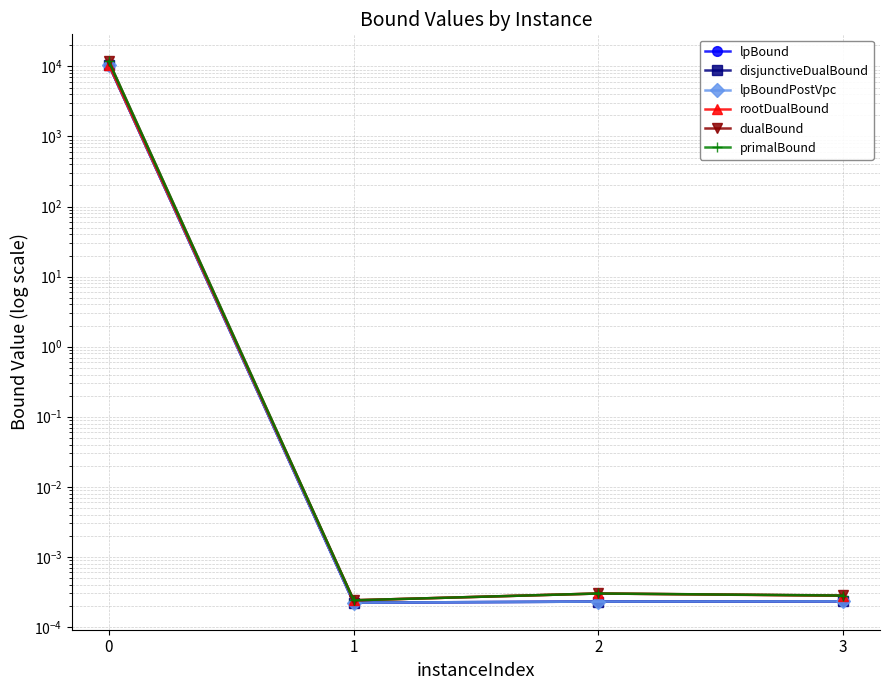

Is this an area chart (filled region under the line)?

No